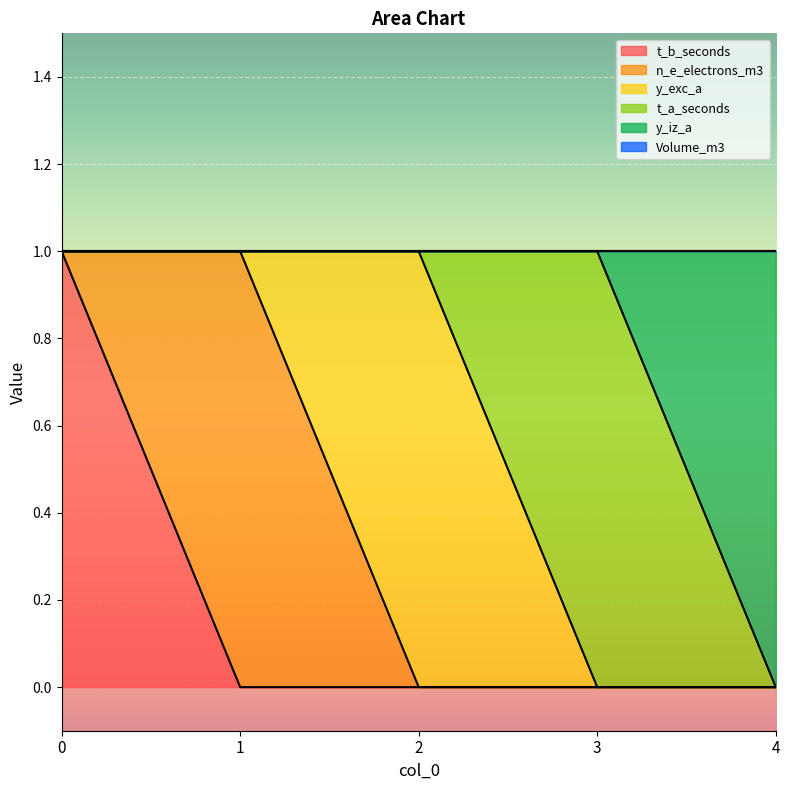

What are all the series names shown in the legend?

t_b_seconds, n_e_electrons_m3, y_exc_a, t_a_seconds, y_iz_a, Volume_m3